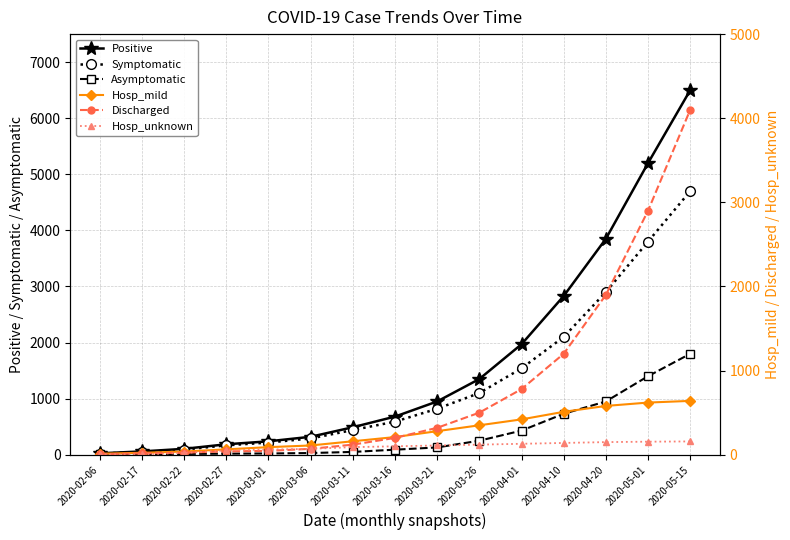

True or false: Asymptomatic has more than 1 points higher than both neighbors.

False